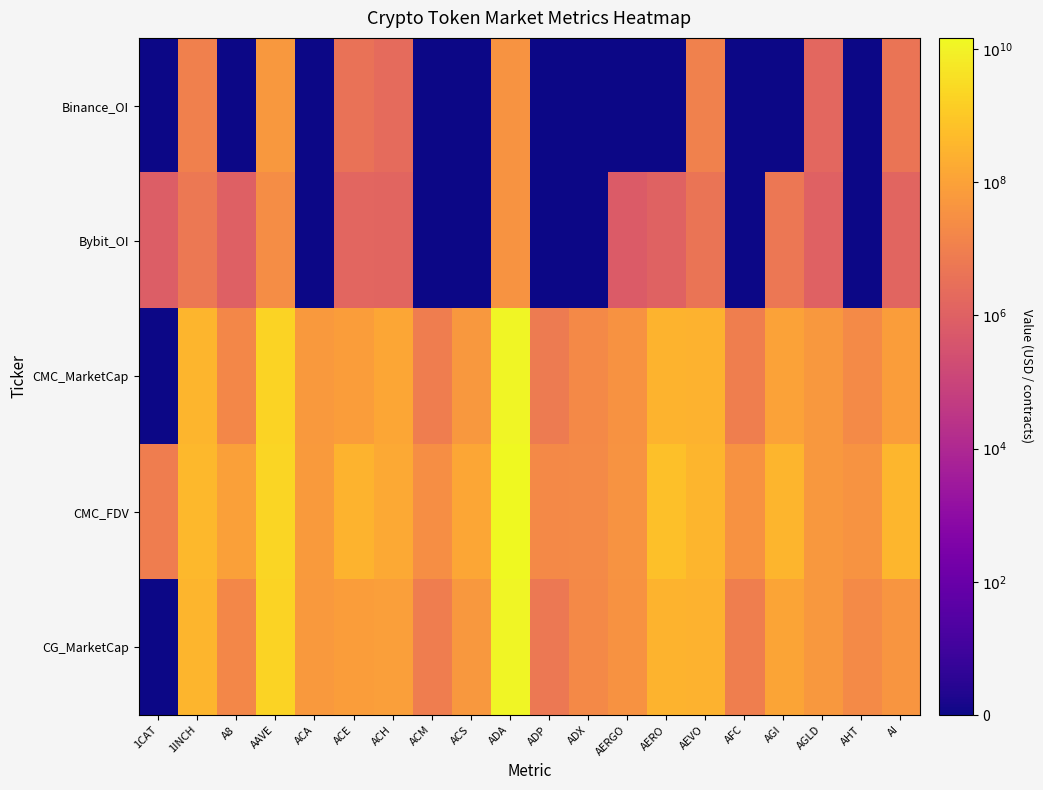

Which series has the widest spread of values?

CMC_MarketCap